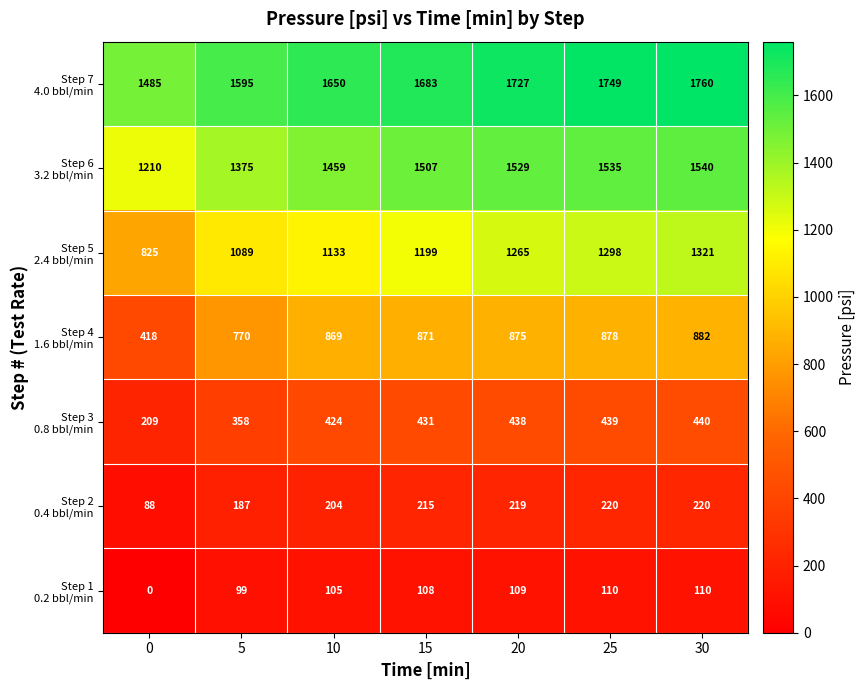

What is the difference between the highest and lowest values at 15?

1575